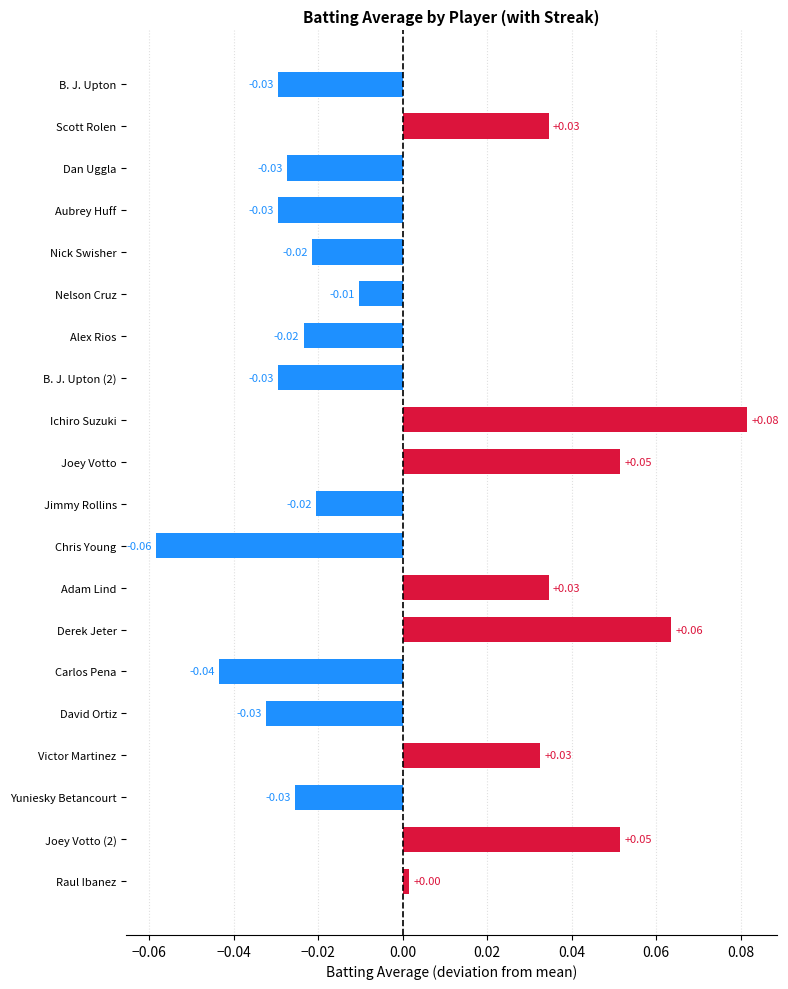

Which has a higher value, B. J. Upton (2) or Nelson Cruz?

Nelson Cruz